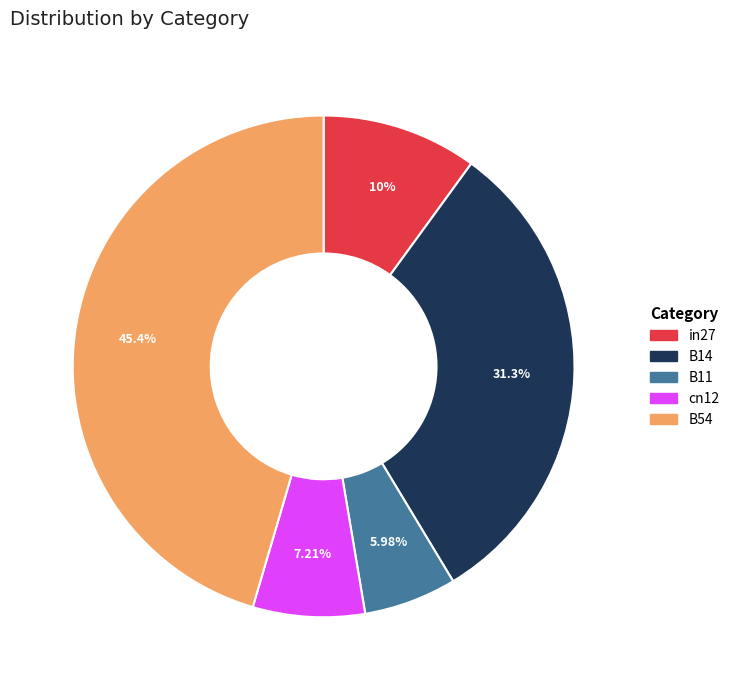

What is the largest slice in the pie chart?

B54